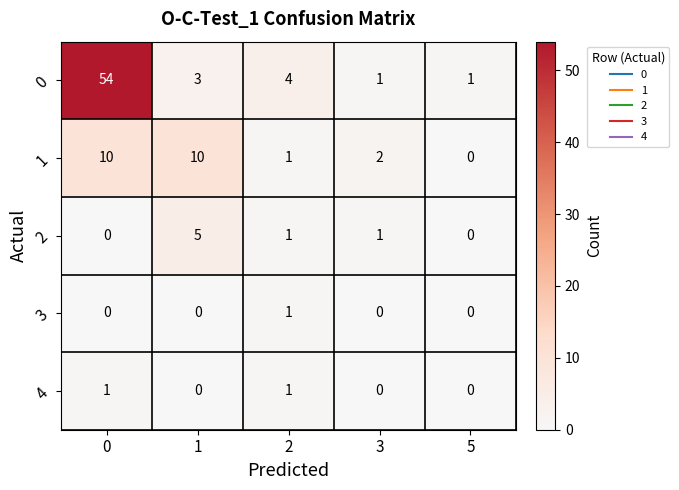

Which series changed the most between 0 and 3?

0